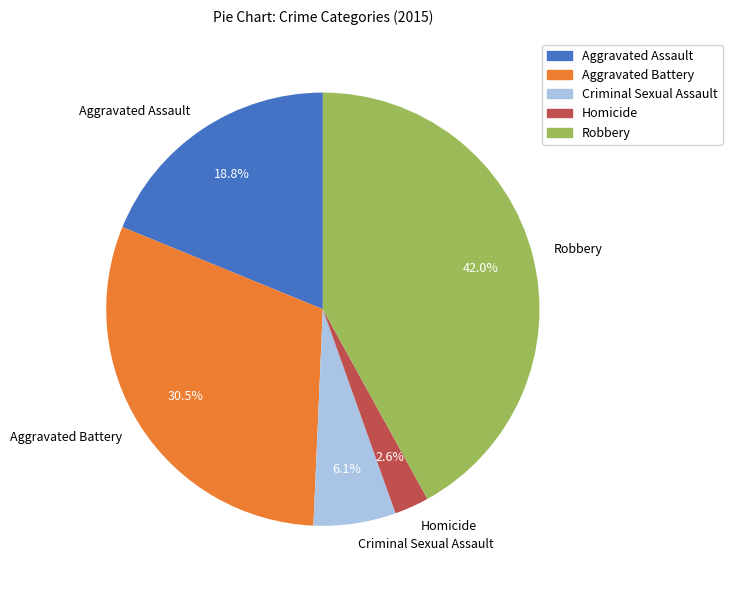

Which category has the smallest portion of the pie?

Homicide